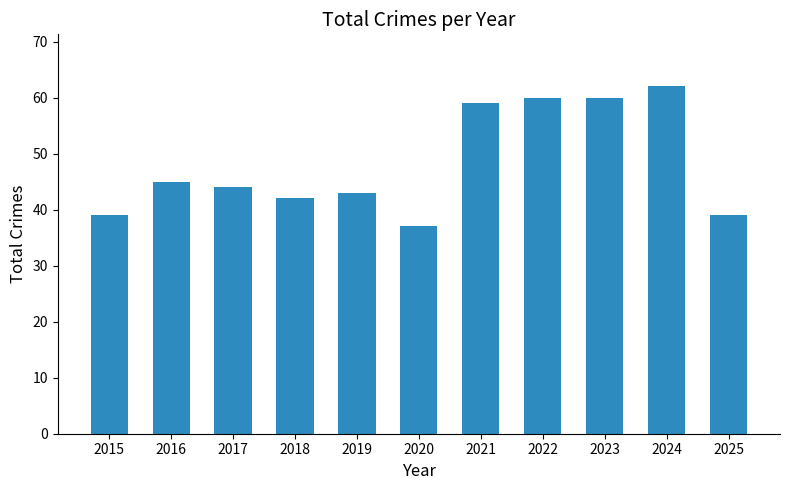

What is the difference between the maximum and second lowest values?

23